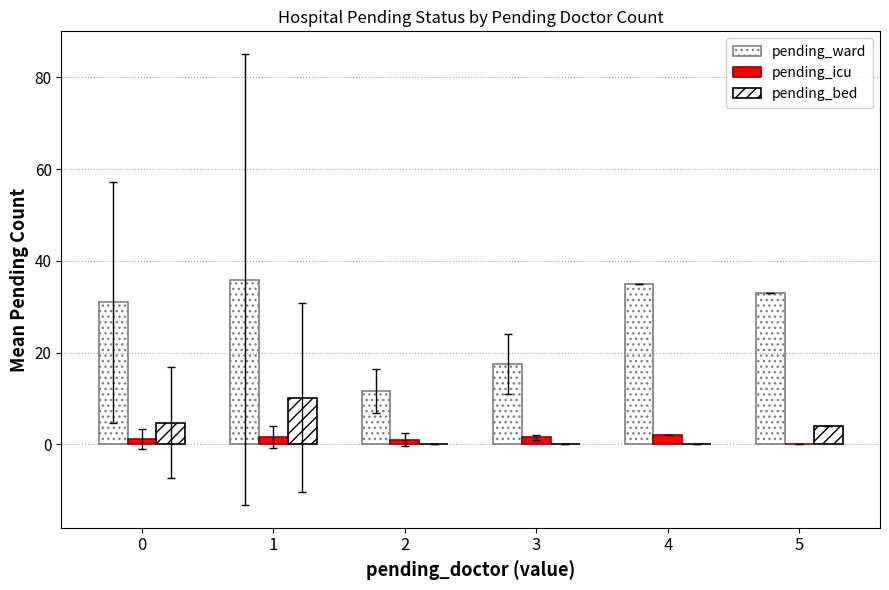

Reading right to left, extract all data points from this chart.

pending_ward: 33.0	35.0	17.5	11.7	35.9	30.9
pending_icu: 0.0	2.0	1.5	1.0	1.6	1.1
pending_bed: 4.0	0.0	0.0	0.0	10.2	4.7